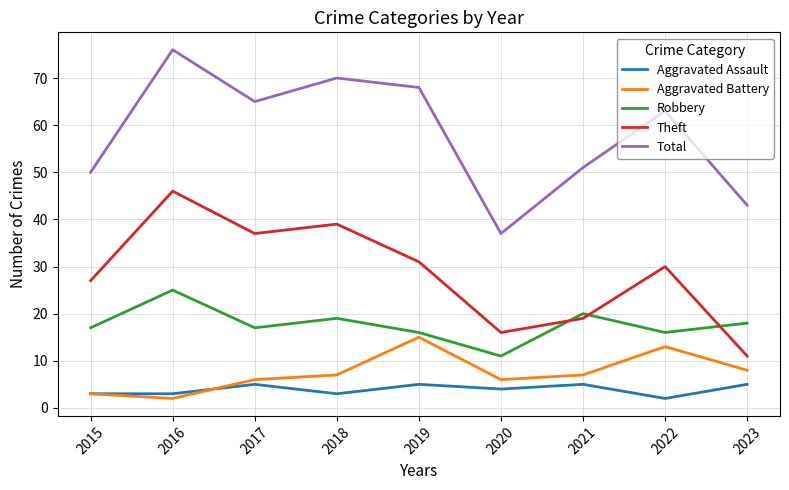

Where is the first local maximum for Robbery?

2016